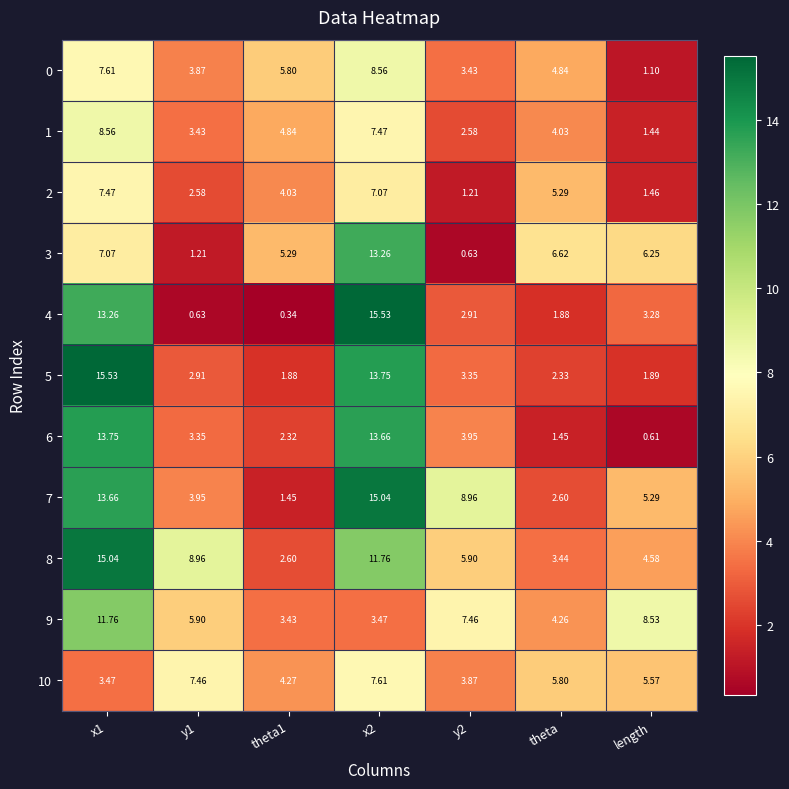

Which series has the largest total across all categories?

8